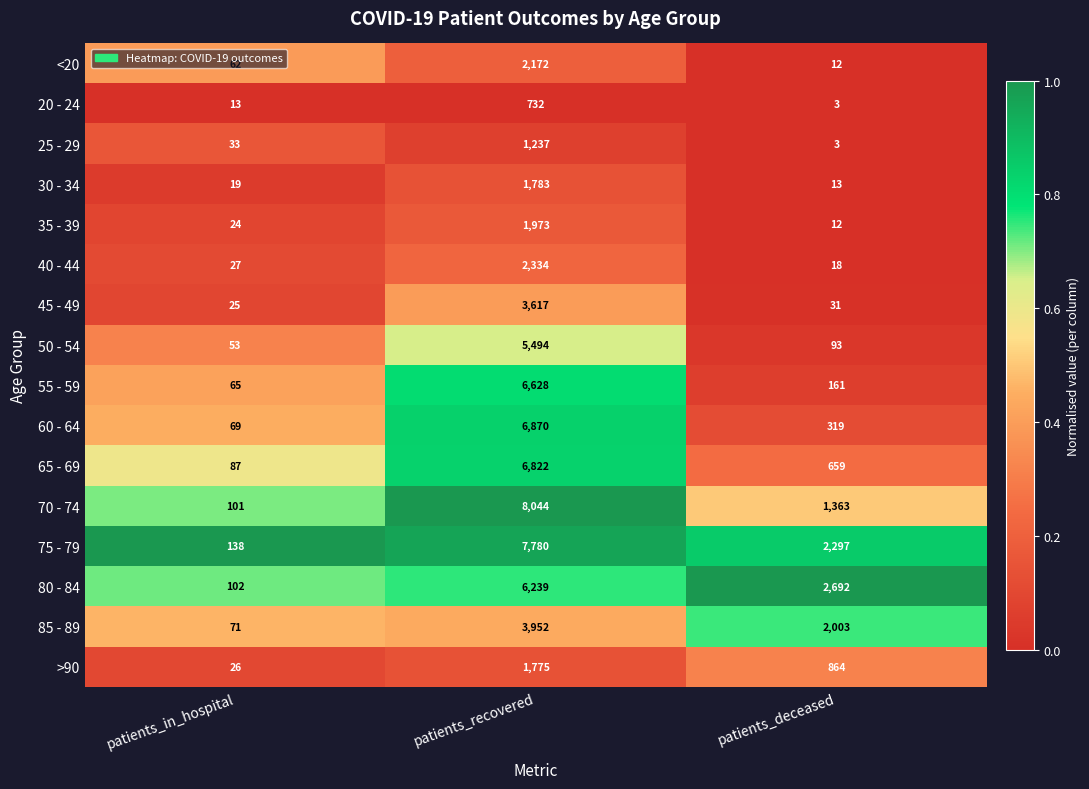

The value of 80 - 84 at patients_in_hospital is 102. True or false?

True